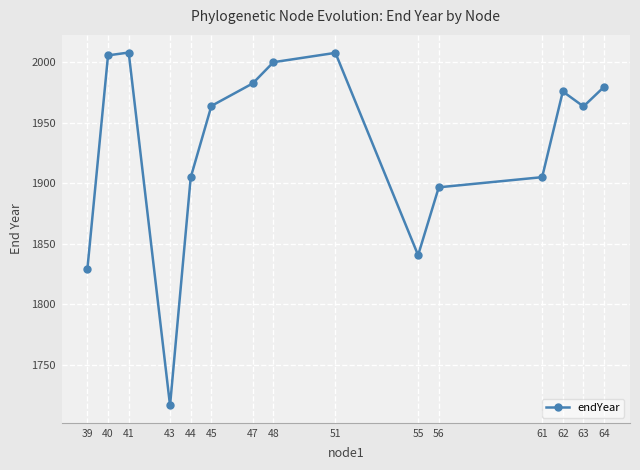

What is the difference between the values at 40 and 51?

2.1